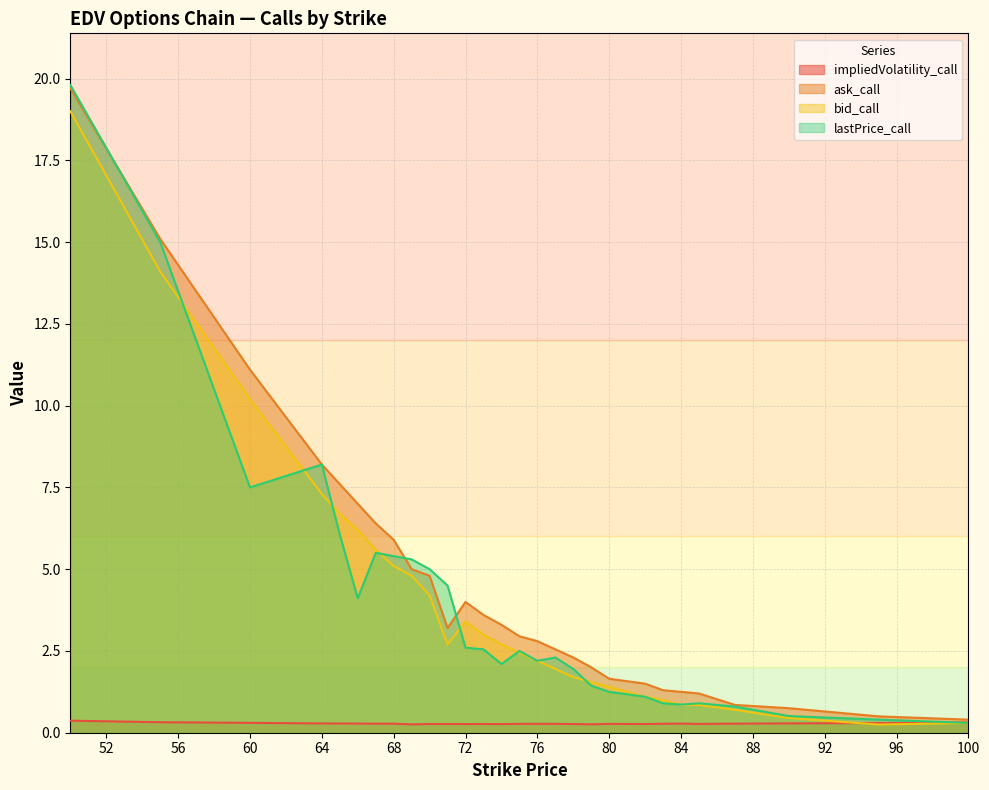

How many data points in bid_call are less than 2?

12